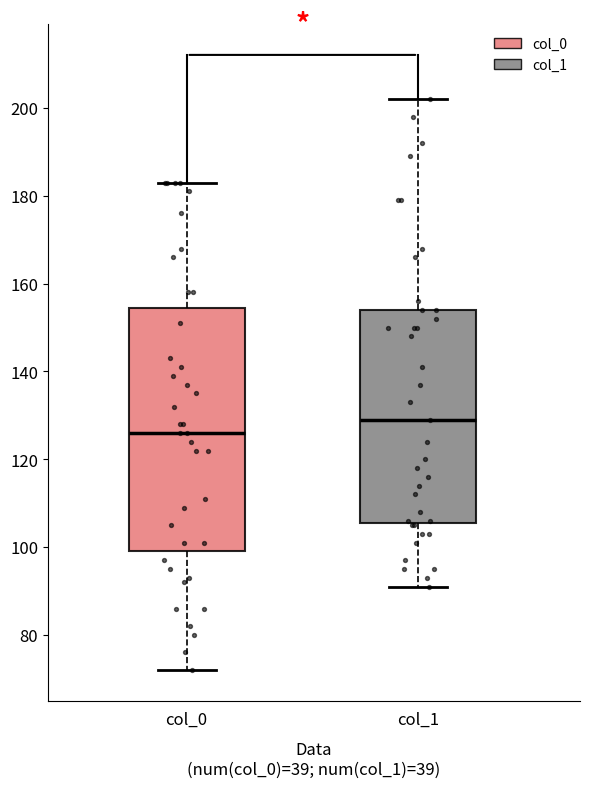

Which box has the highest median line?

col_1